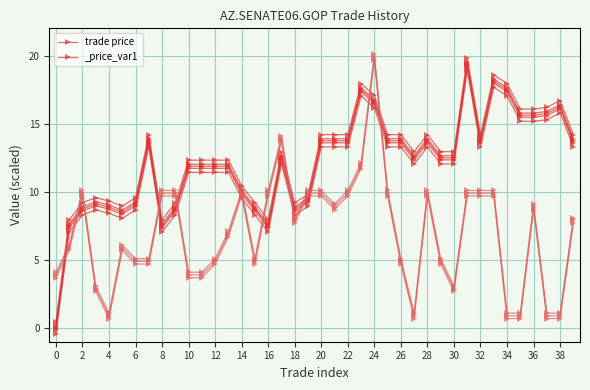

How many interior local valleys does the trade quantity series have?

6